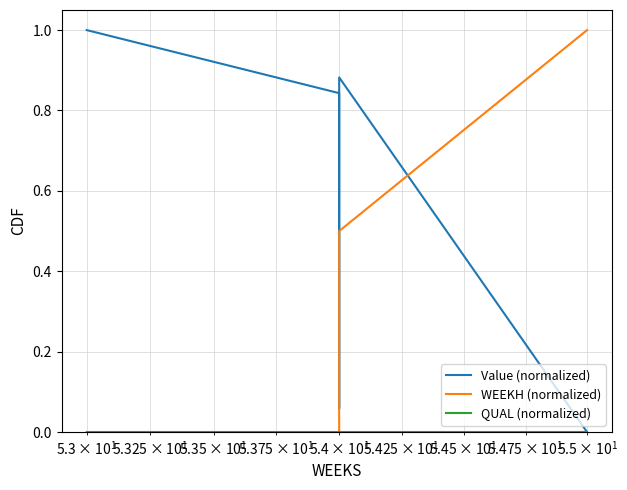

Is this an area chart (filled region under the line)?

No